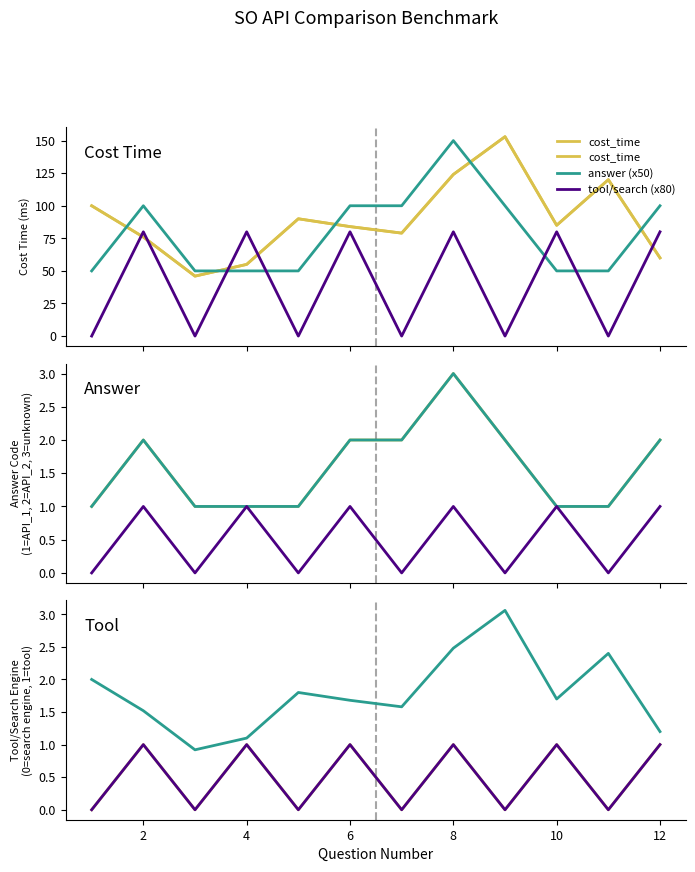

Which series ends up on top after the final intersection of answer (x50) and tool/search (x80)?

answer (x50)